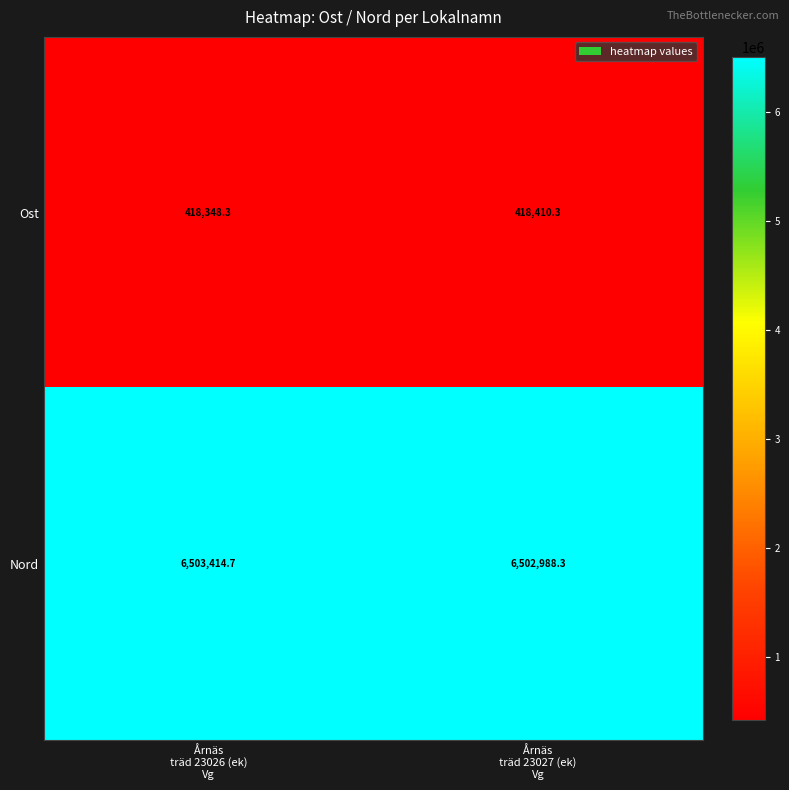

Which series has the largest total across all categories?

Nord